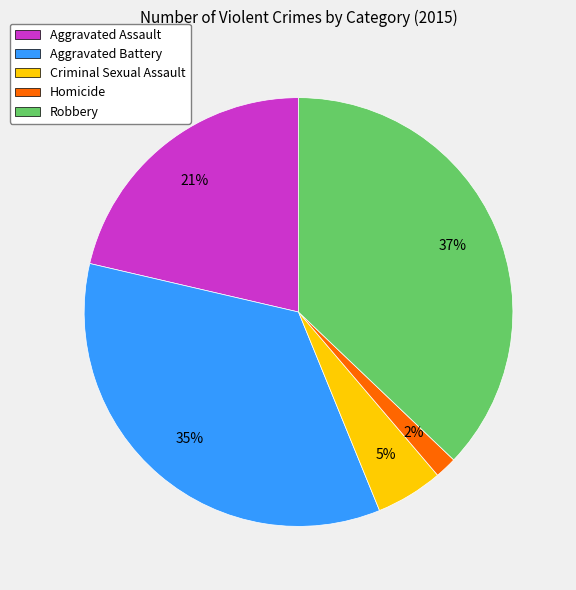

Combined, do Aggravated Battery and Criminal Sexual Assault account for over 50%?

No